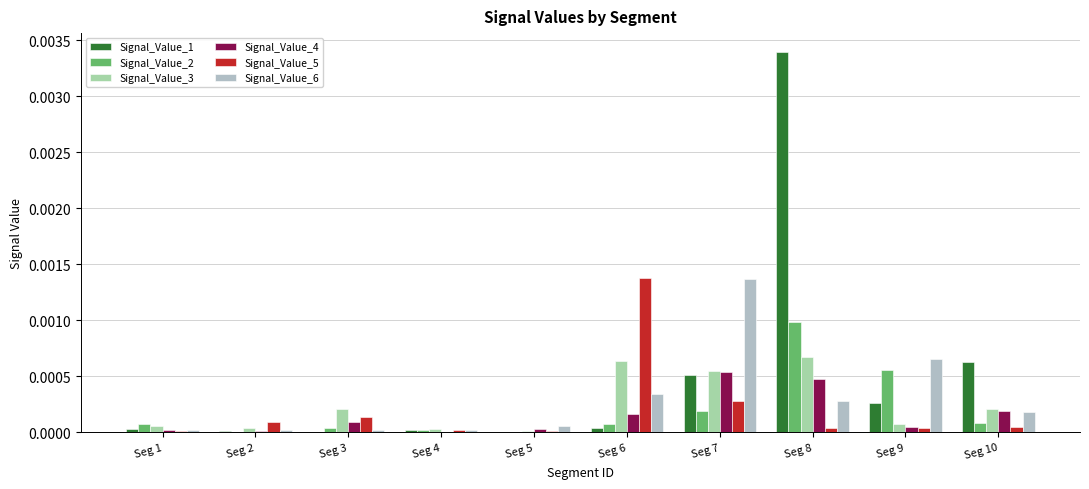

Are the bars horizontal?

No